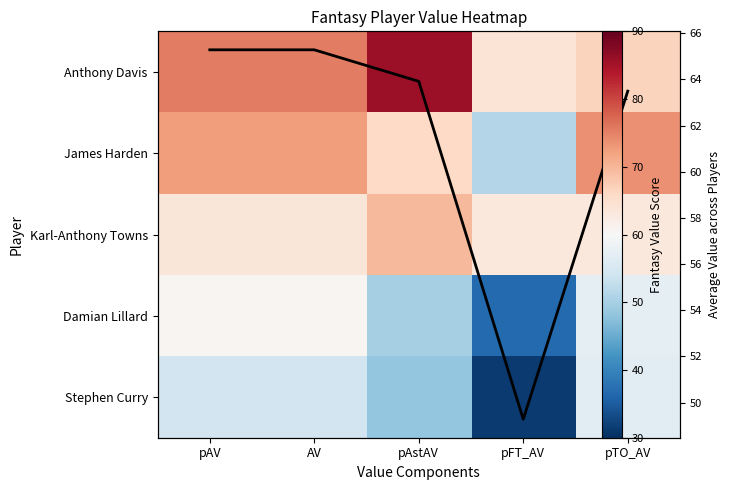

True or false: Karl-Anthony Towns has a value of 63.1 at pFT_AV.

True